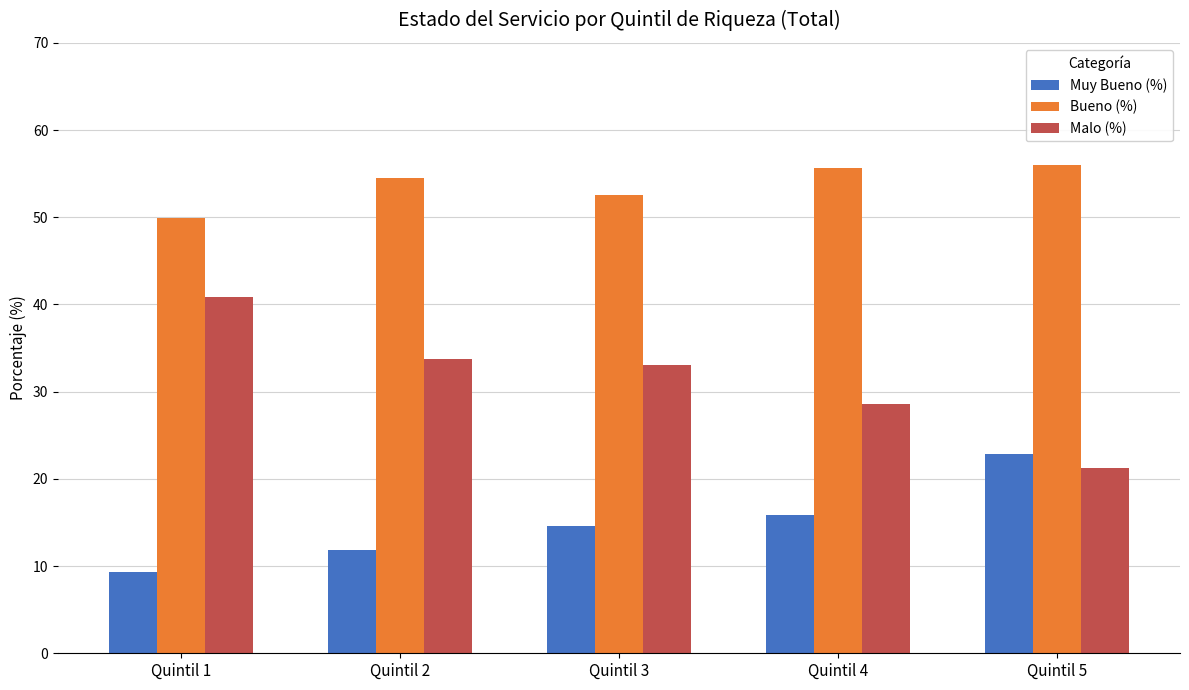

What is the minimum value for Malo (%)?

21.2